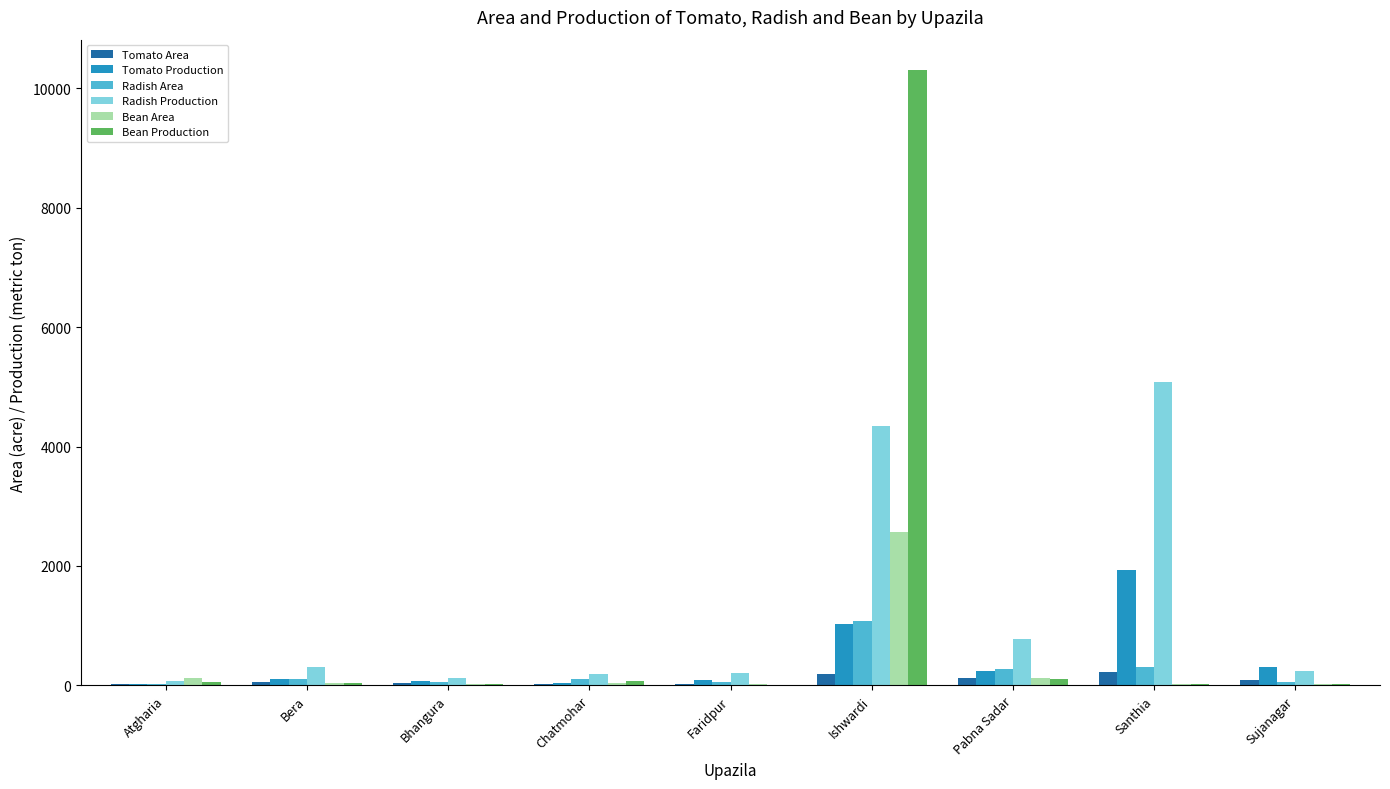

What is the average value of the Radish Area series?

227